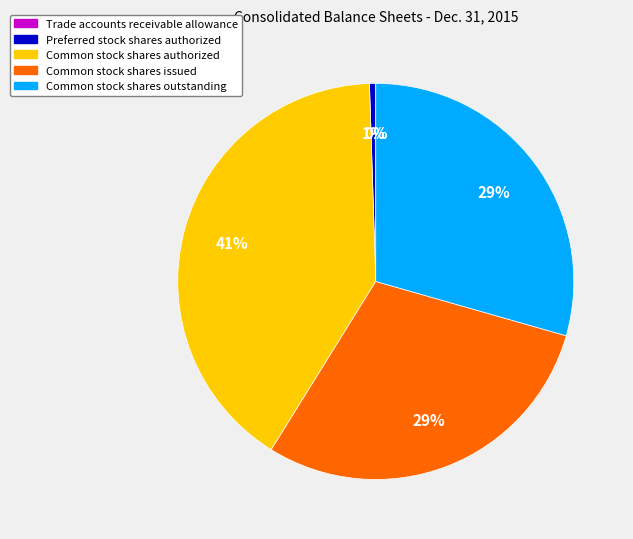

The Common stock shares outstanding slice represents 43% of the pie. True or false?

False